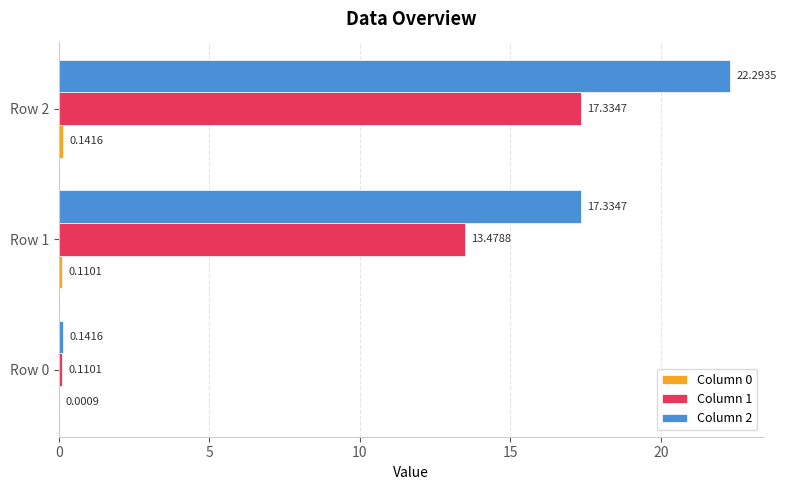

What is the sum of all Column 2 values?

39.8